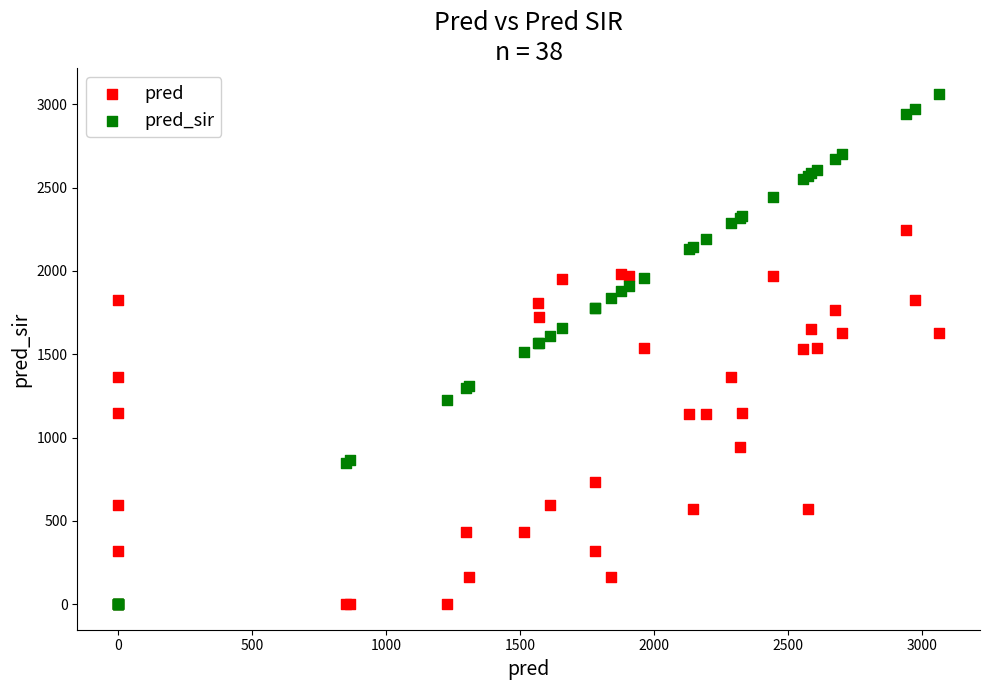

Which series contains the highest Y value?

pred_sir